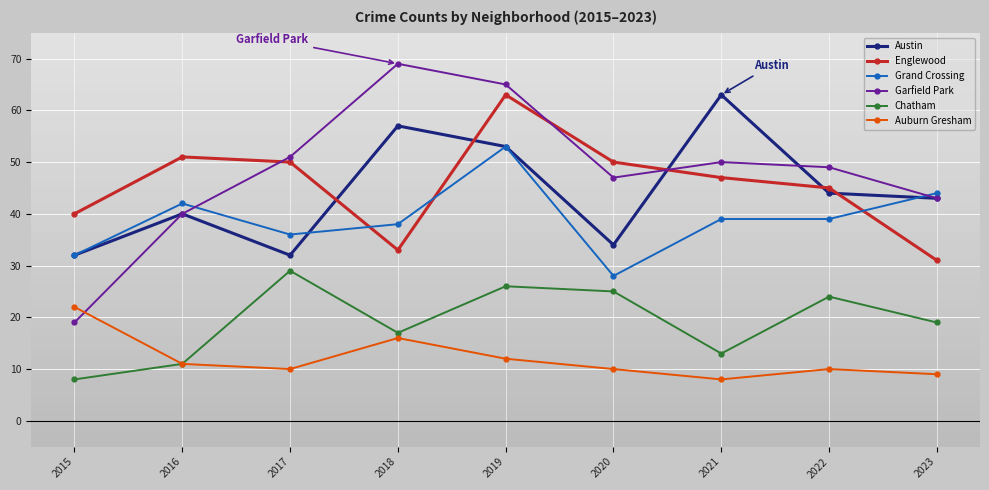

The Austin series shows 40 at 2016. True or false?

True